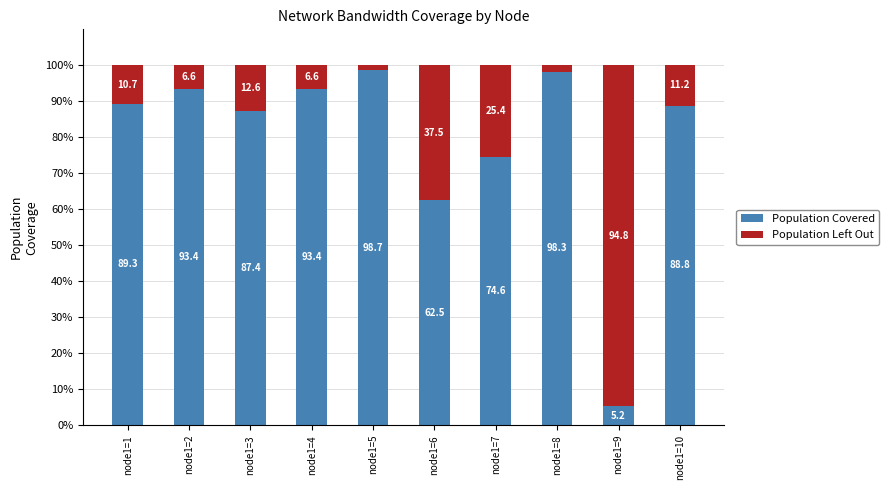

What are all the series names shown in the legend?

Population Covered, Population Left Out